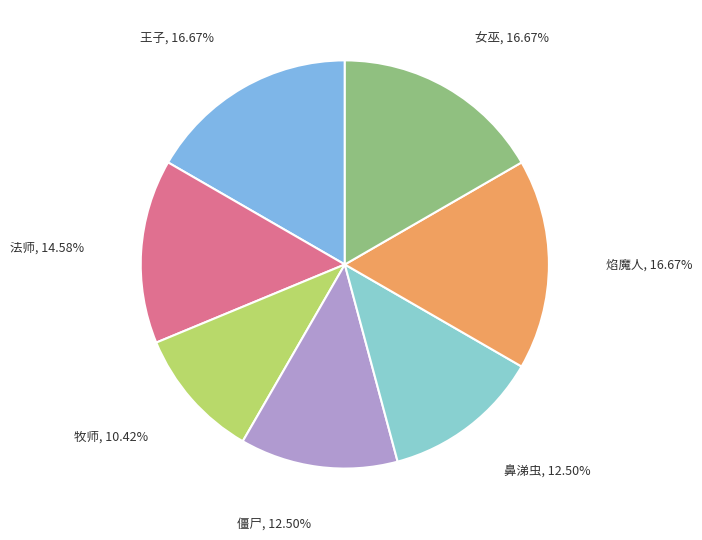

How many slices are in this pie chart?

7